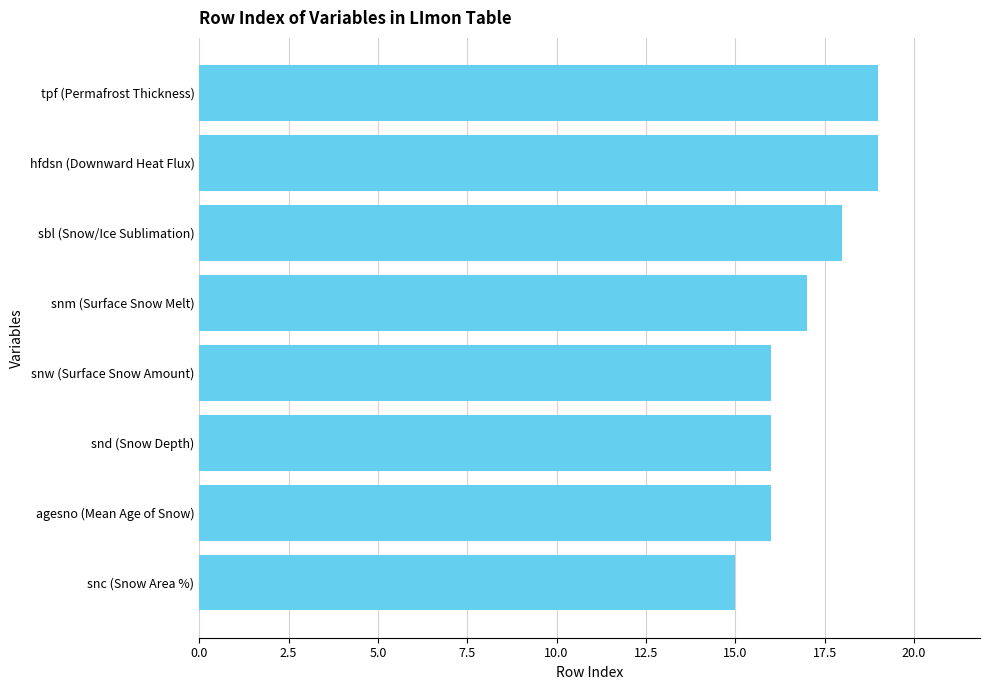

The value at sbl (Snow/Ice Sublimation) is 8. True or false?

False